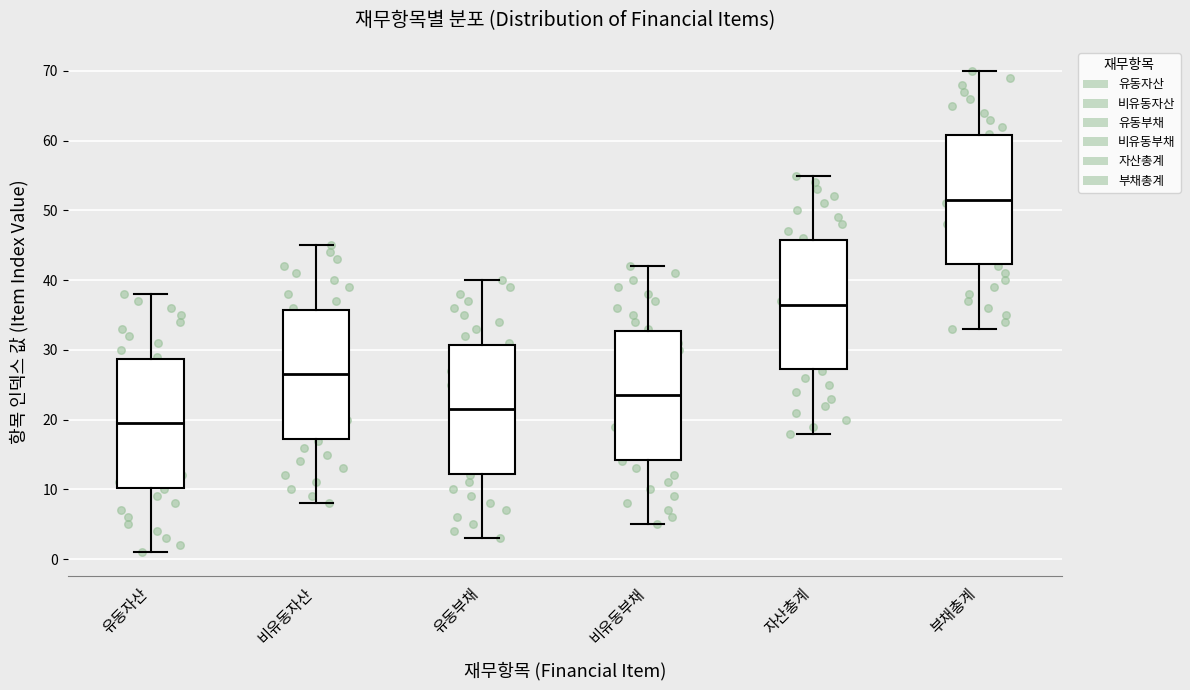

Which box has the lowest median line?

유동자산